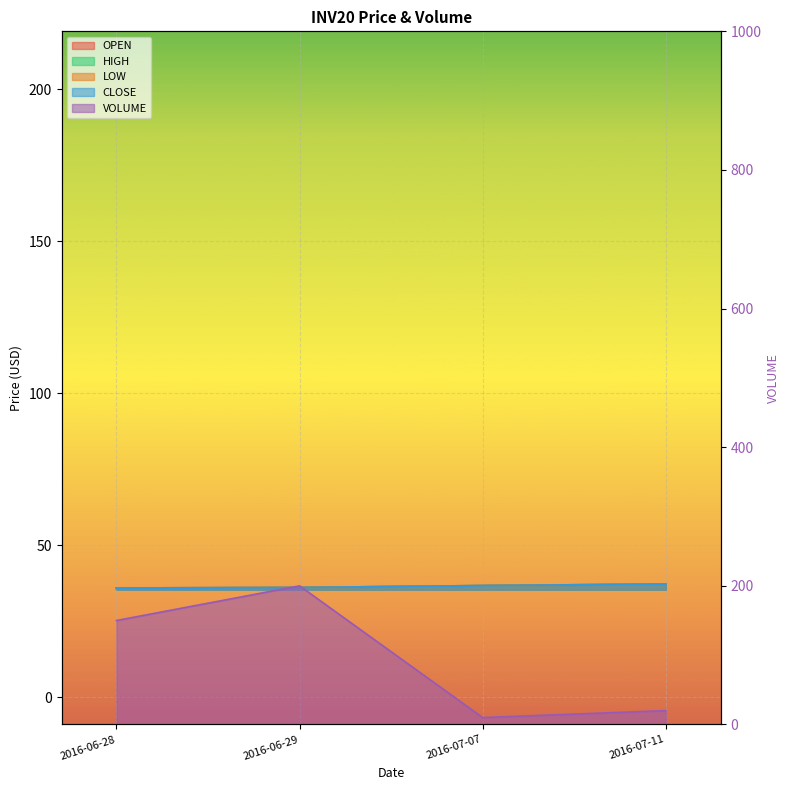

List the series in order of their peak value, lowest first.

OPEN, HIGH, LOW, CLOSE, VOLUME